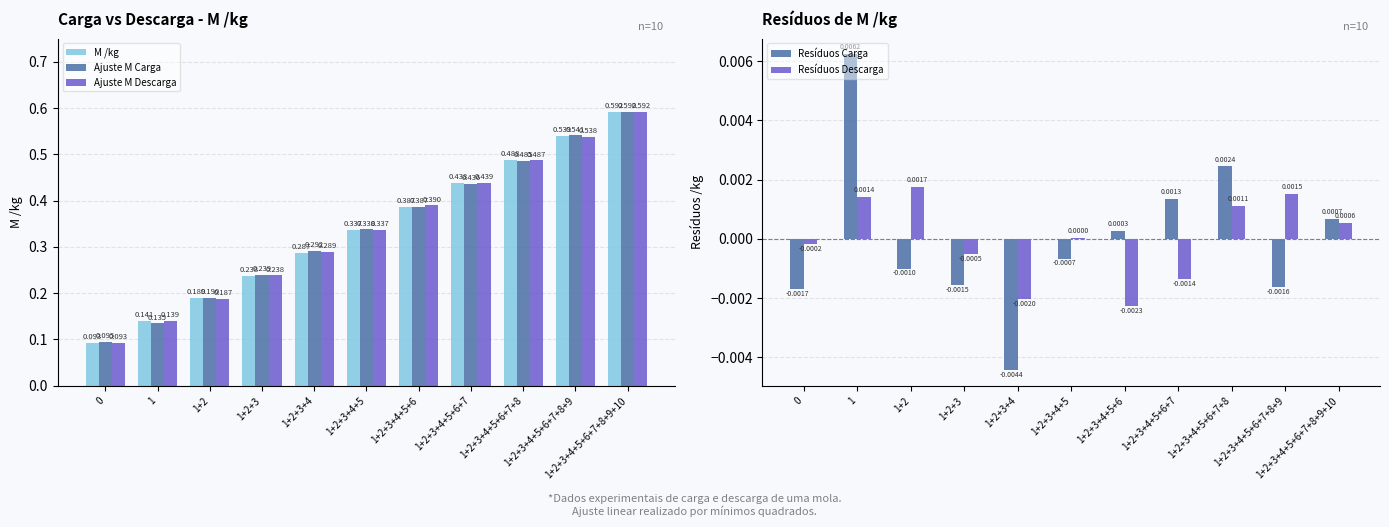

Which series has the largest total across all categories?

M /kg